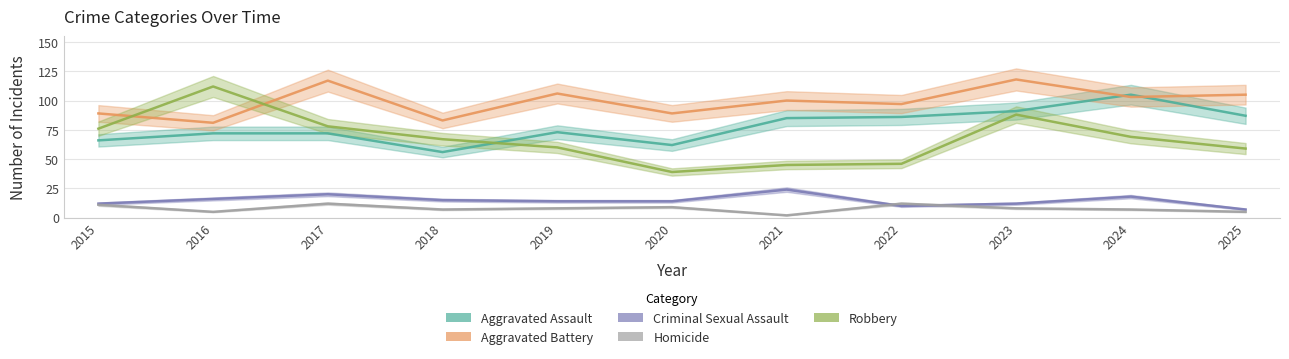

What is the difference between the maximum and minimum values in the Aggravated Assault series?

49